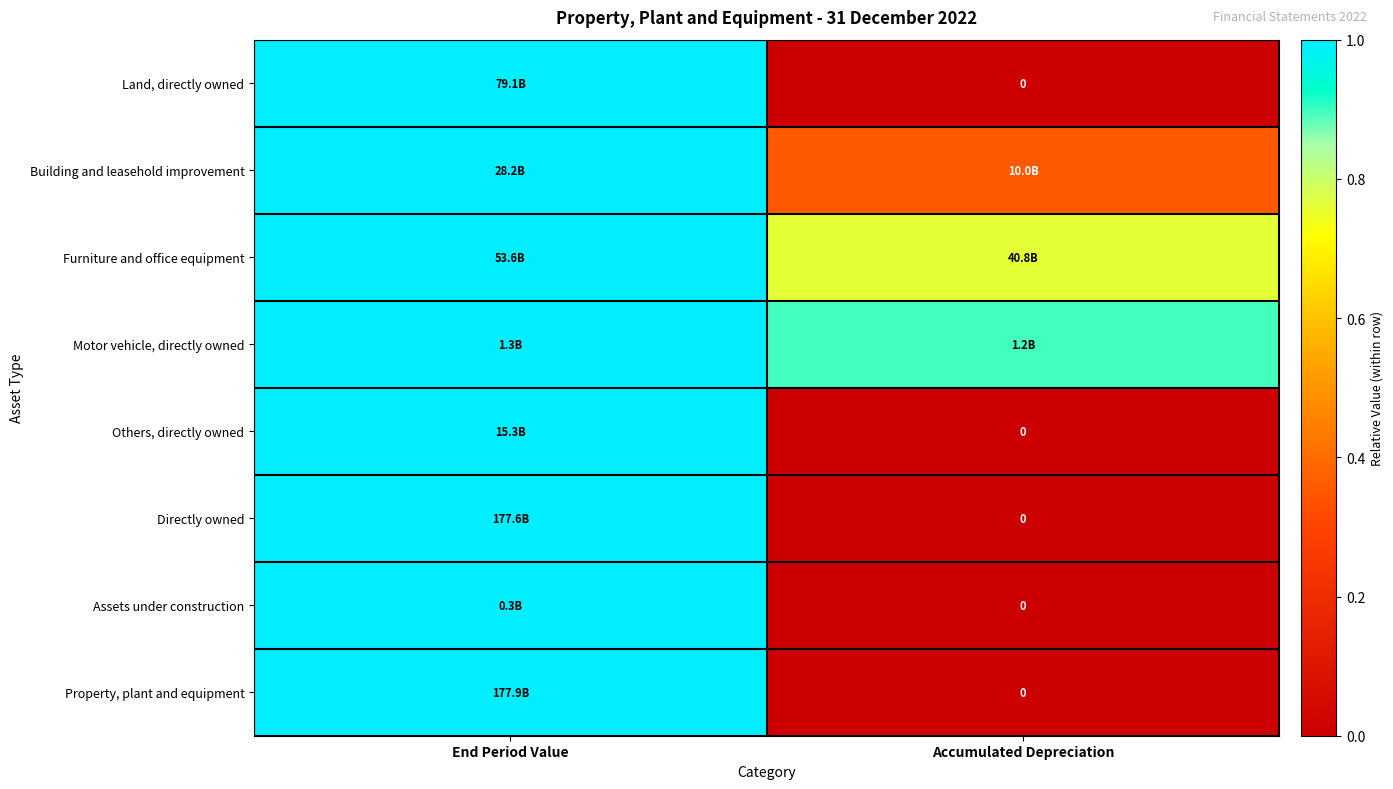

At how many categories does at least one series exceed 0?

2